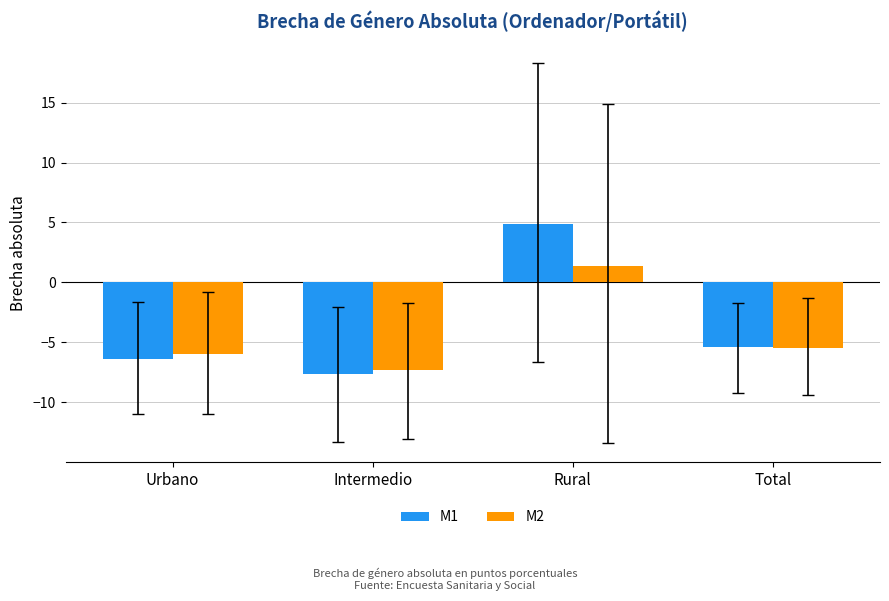

Rank the series by their average value, from lowest to highest.

M2, M1